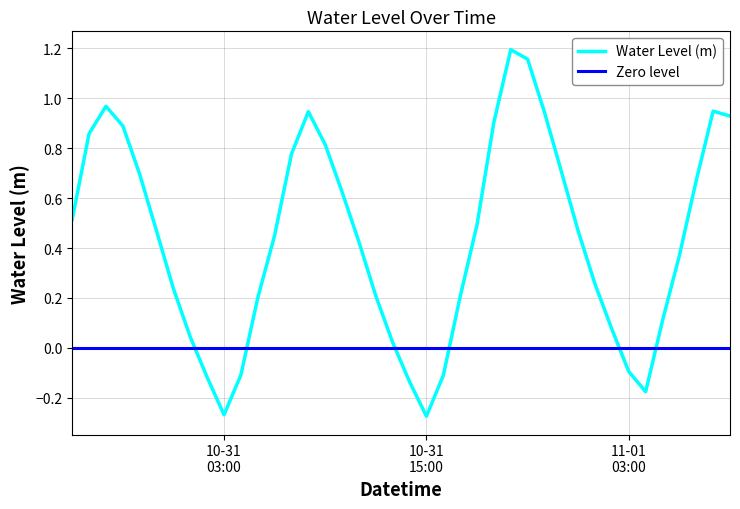

What is the average value?

0.4